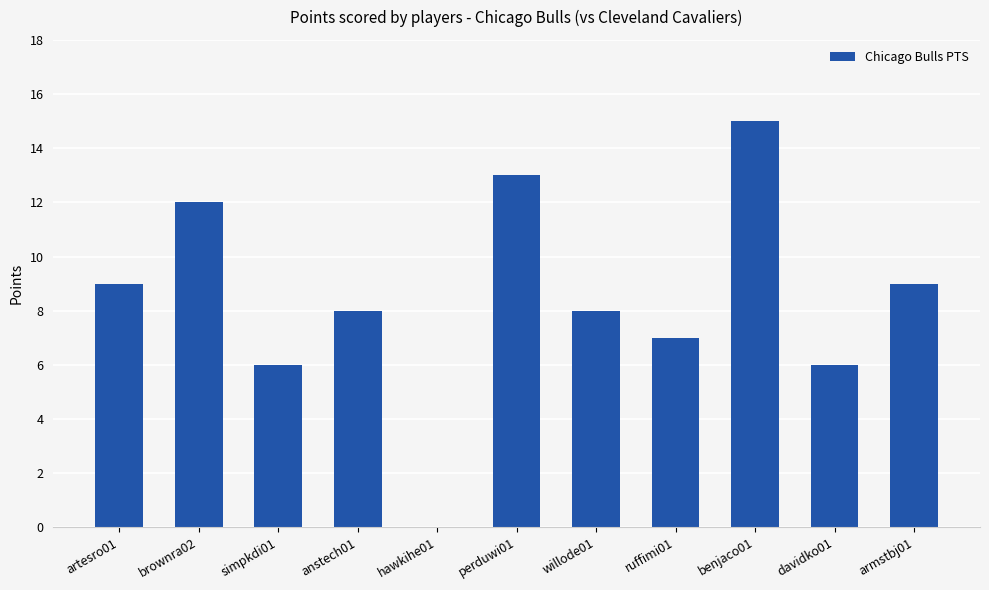

The chart shows a value of 2 at simpkdi01. True or false?

False